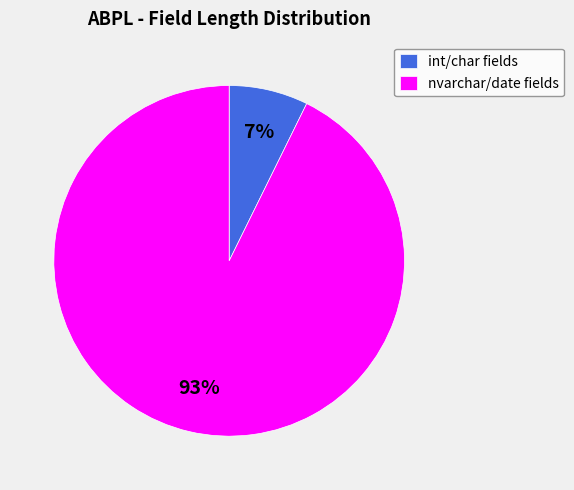

Which has a higher value, nvarchar/date fields or int/char fields?

nvarchar/date fields